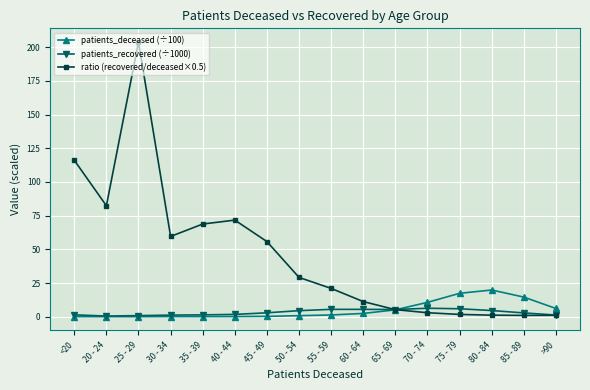

What is the approximate value of patients_deceased (÷100) at 85 - 89?

14.6